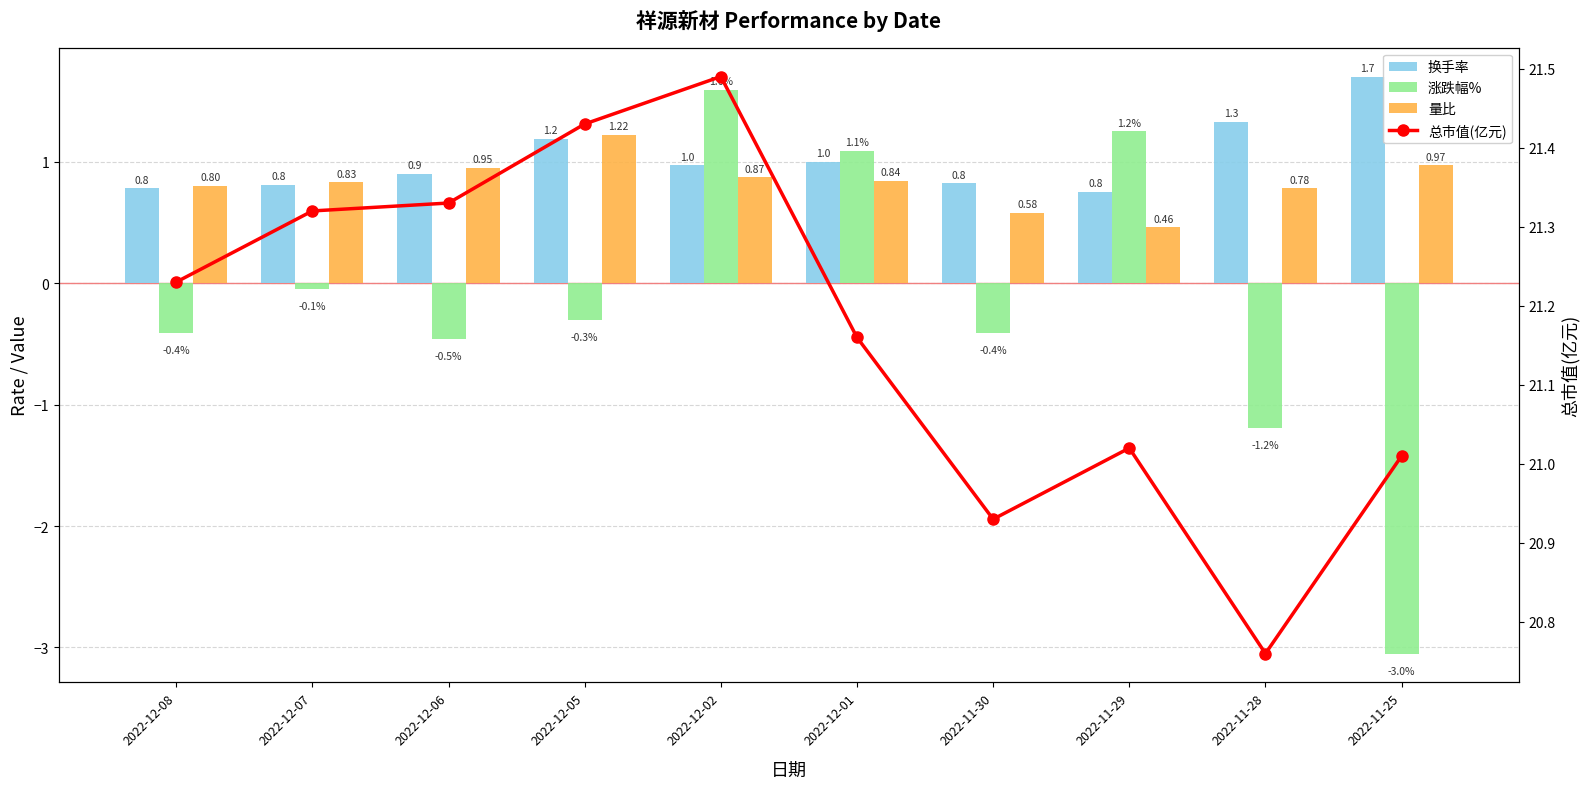

The value of 换手率 at 2022-11-30 is 0.8. True or false?

True